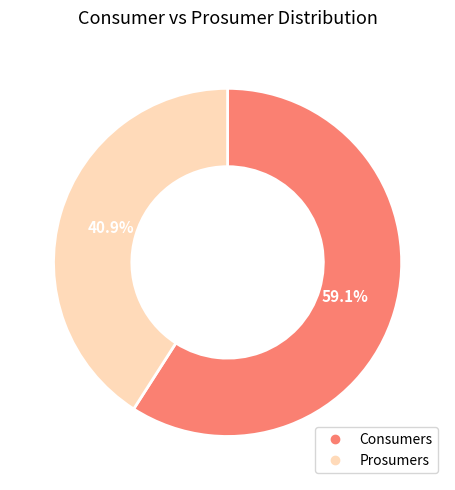

Is it true that Consumers is 59% of the pie?

True